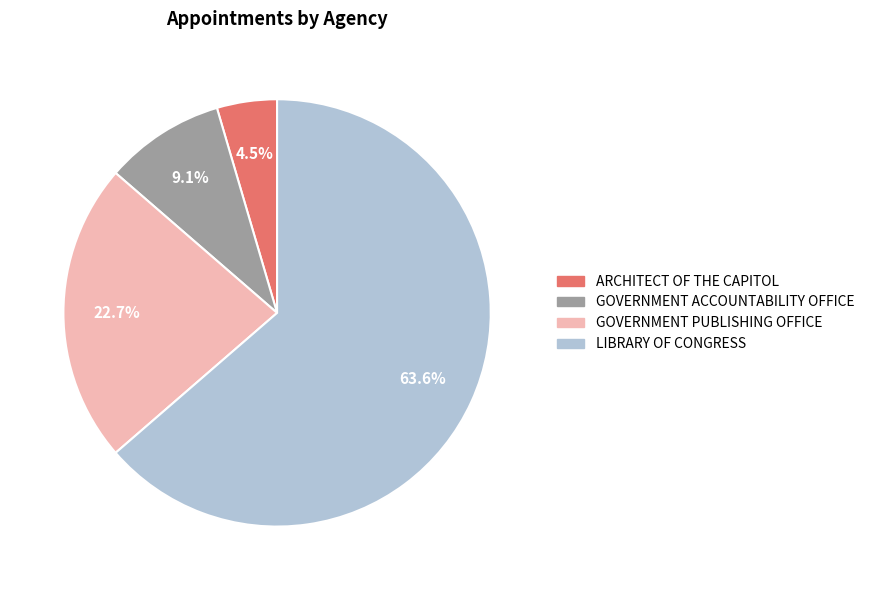

Count the number of slices in the pie.

4